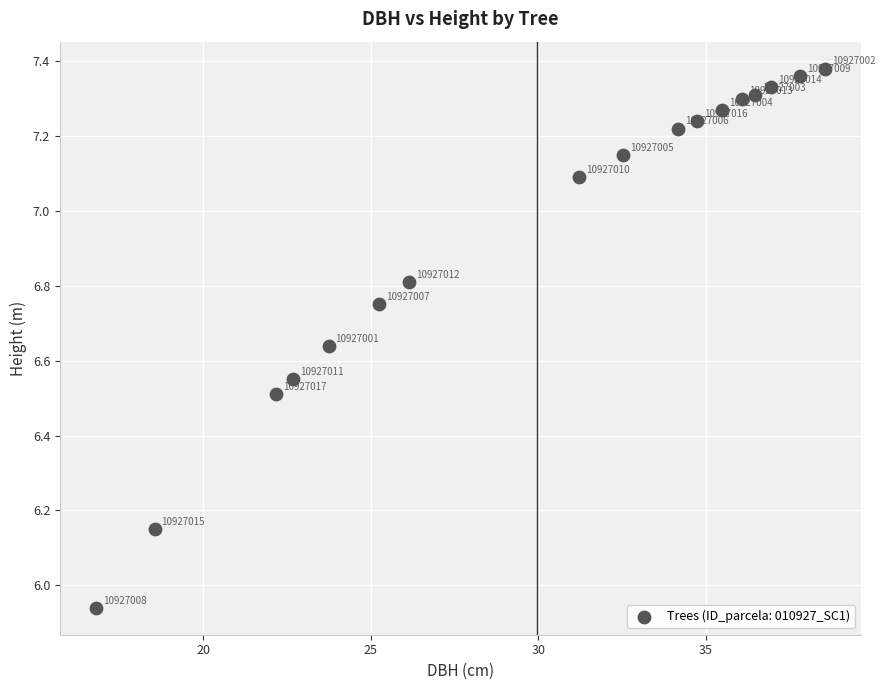

What is the range of X values (max minus min)?

21.7